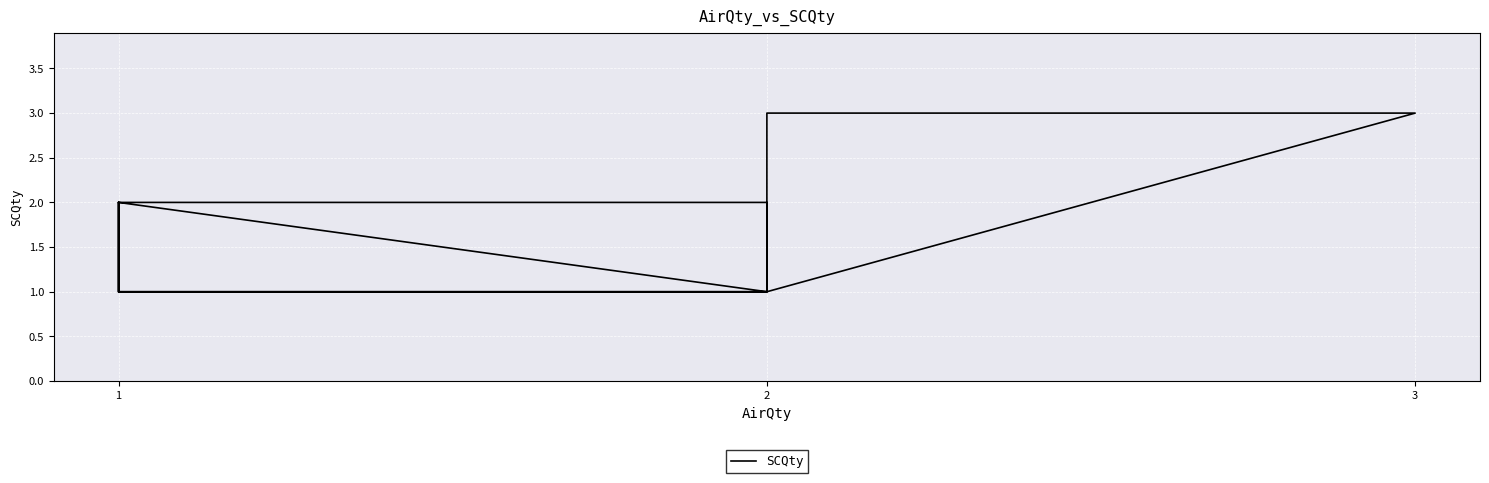

What is the change in value from 8 to 13?

-1